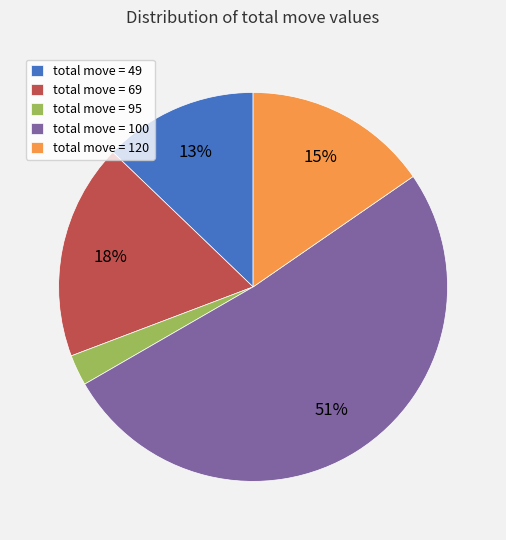

Is the sum of total move = 120 and total move = 49 greater than half?

No